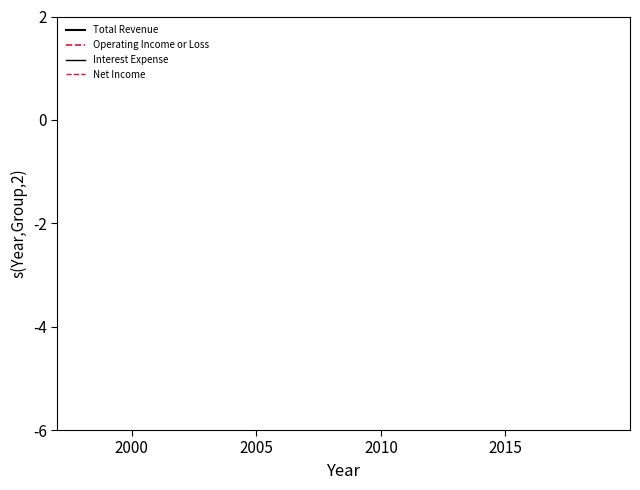

Does the chart display data point markers on the line(s)?

No